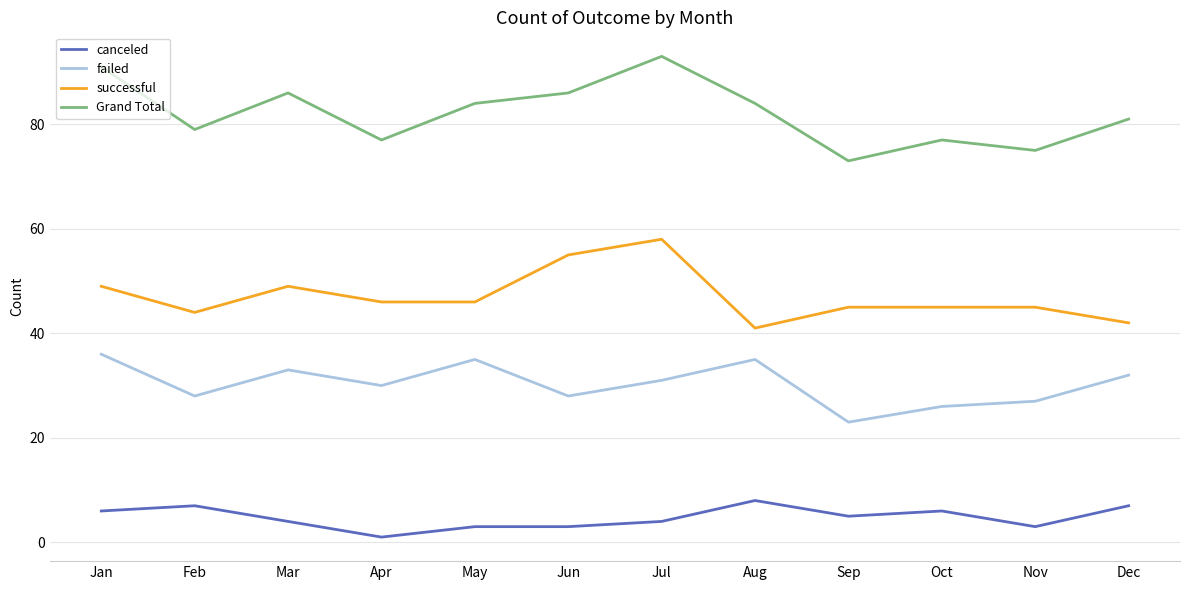

True or false: canceled and failed cross at least once.

False